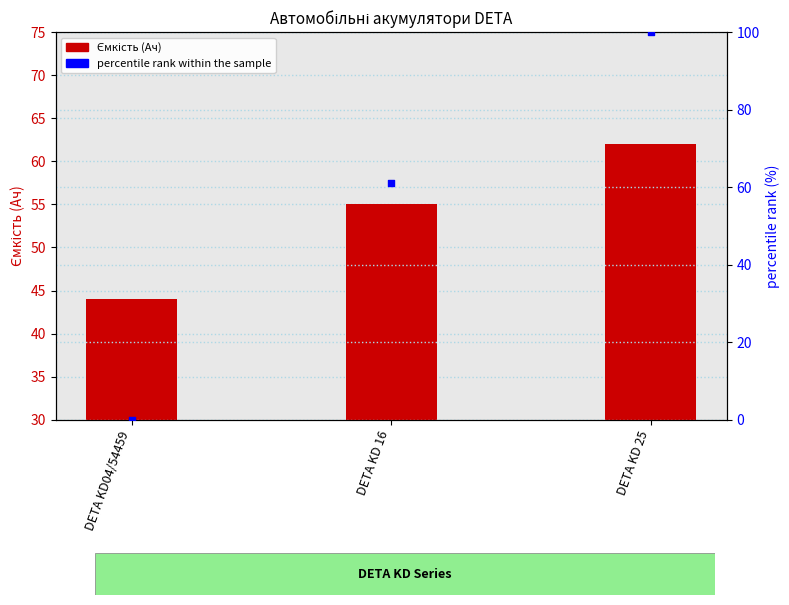

What are all the series names shown in the legend?

Ємкість, percentile rank within the sample